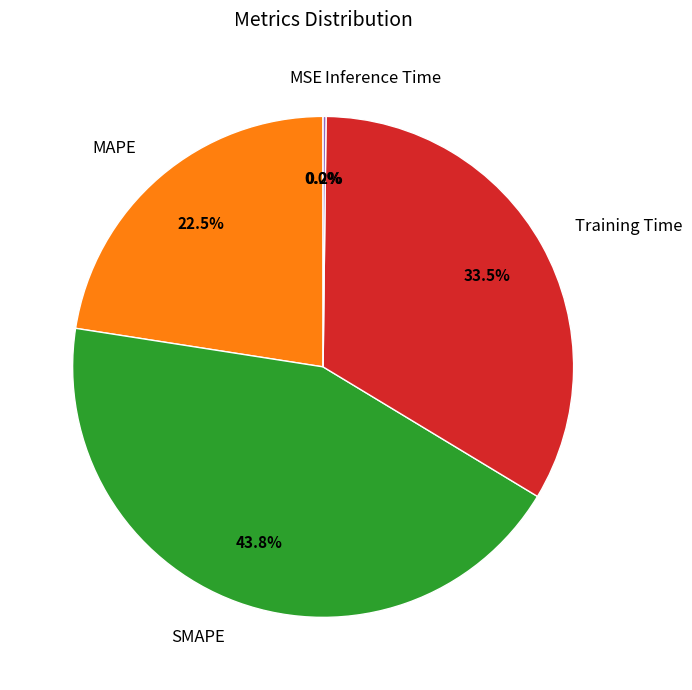

To the nearest percent, what is the average slice percentage?

20%